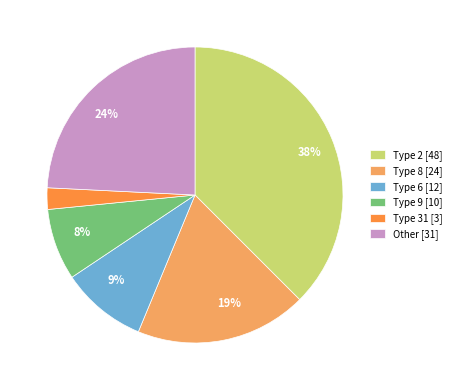

Is the sum of Type 31 [3] and Type 9 [10] greater than half?

No